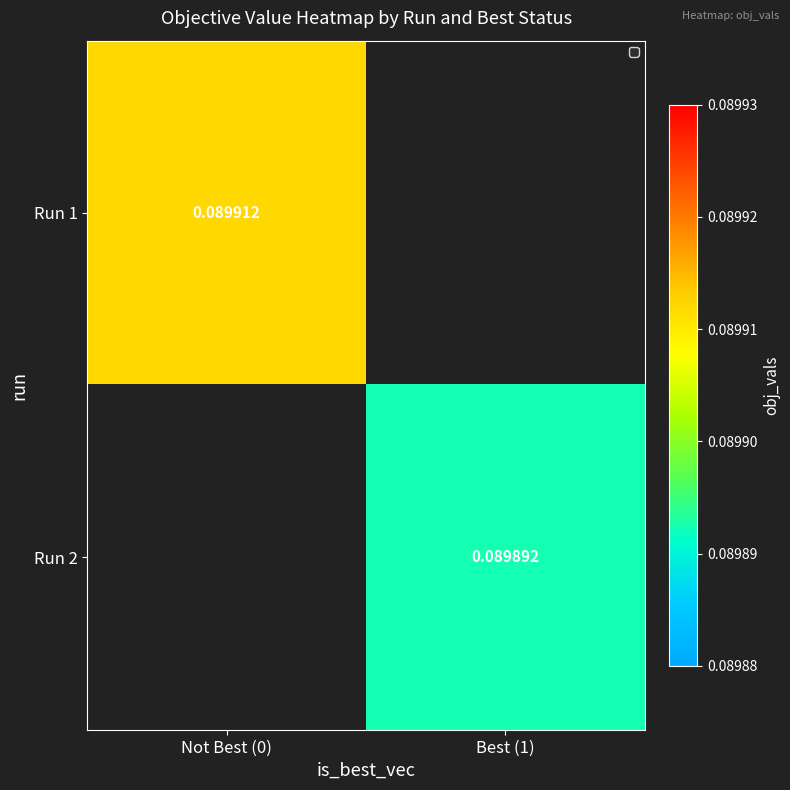

How many Run 1 values are between 0 and 1?

2